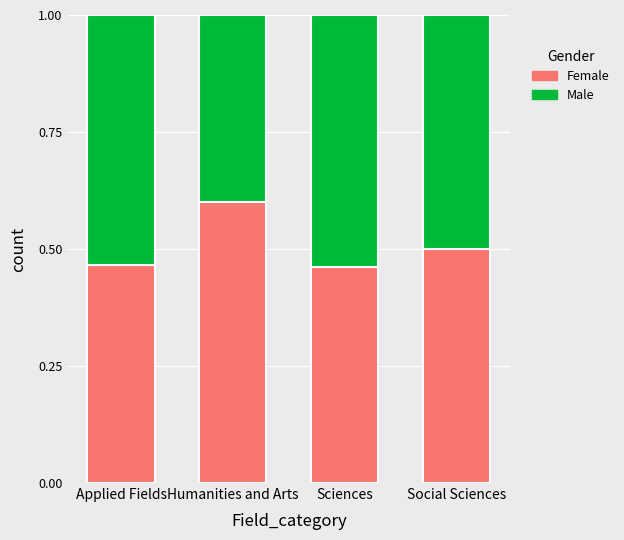

True or false: Female has a value of 0.1 at Social Sciences.

False